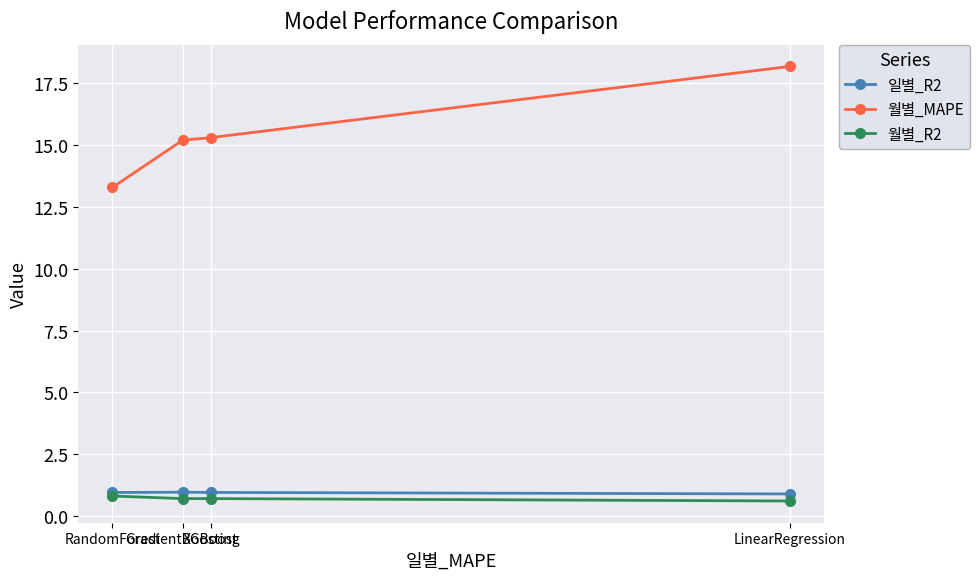

At how many categories does at least one series exceed 8?

4